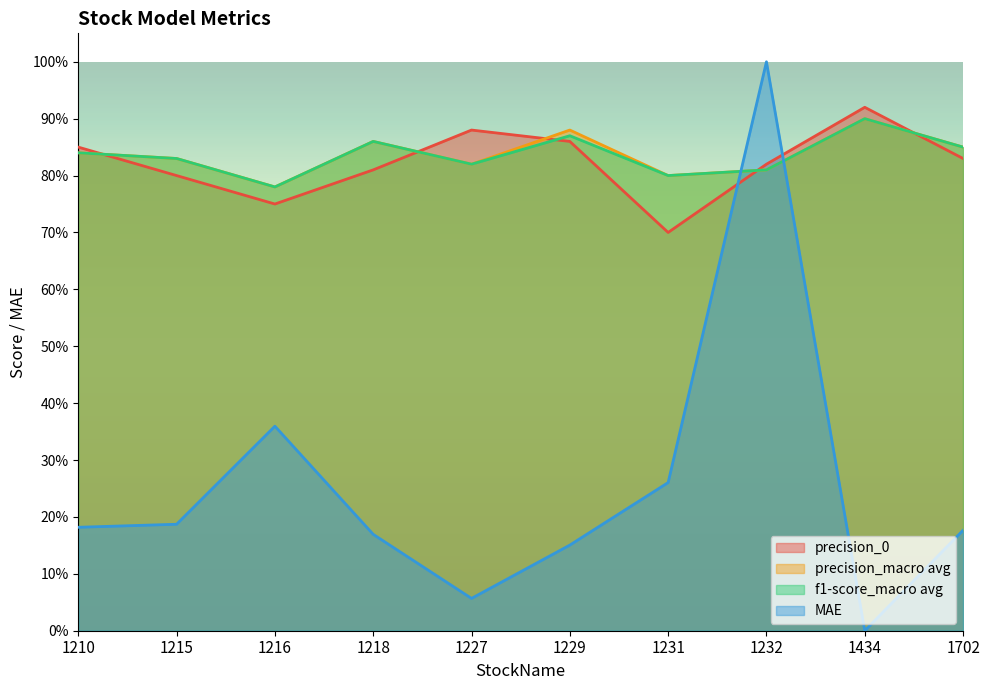

Reading left to right, what are all the values shown in this chart?

precision_0: 1210=0.8	1215=0.8	1216=0.8	1218=0.8	1227=0.9	1229=0.9	1231=0.7	1232=0.8	1434=0.9	1702=0.8
precision_macro avg: 1210=0.8	1215=0.8	1216=0.8	1218=0.9	1227=0.8	1229=0.9	1231=0.8	1232=0.8	1434=0.9	1702=0.8
f1-score_macro avg: 1210=0.8	1215=0.8	1216=0.8	1218=0.9	1227=0.8	1229=0.9	1231=0.8	1232=0.8	1434=0.9	1702=0.8
MAE: 1210=0.2	1215=0.2	1216=0.4	1218=0.2	1227=0.1	1229=0.2	1231=0.3	1232=1.0	1434=0.0	1702=0.2